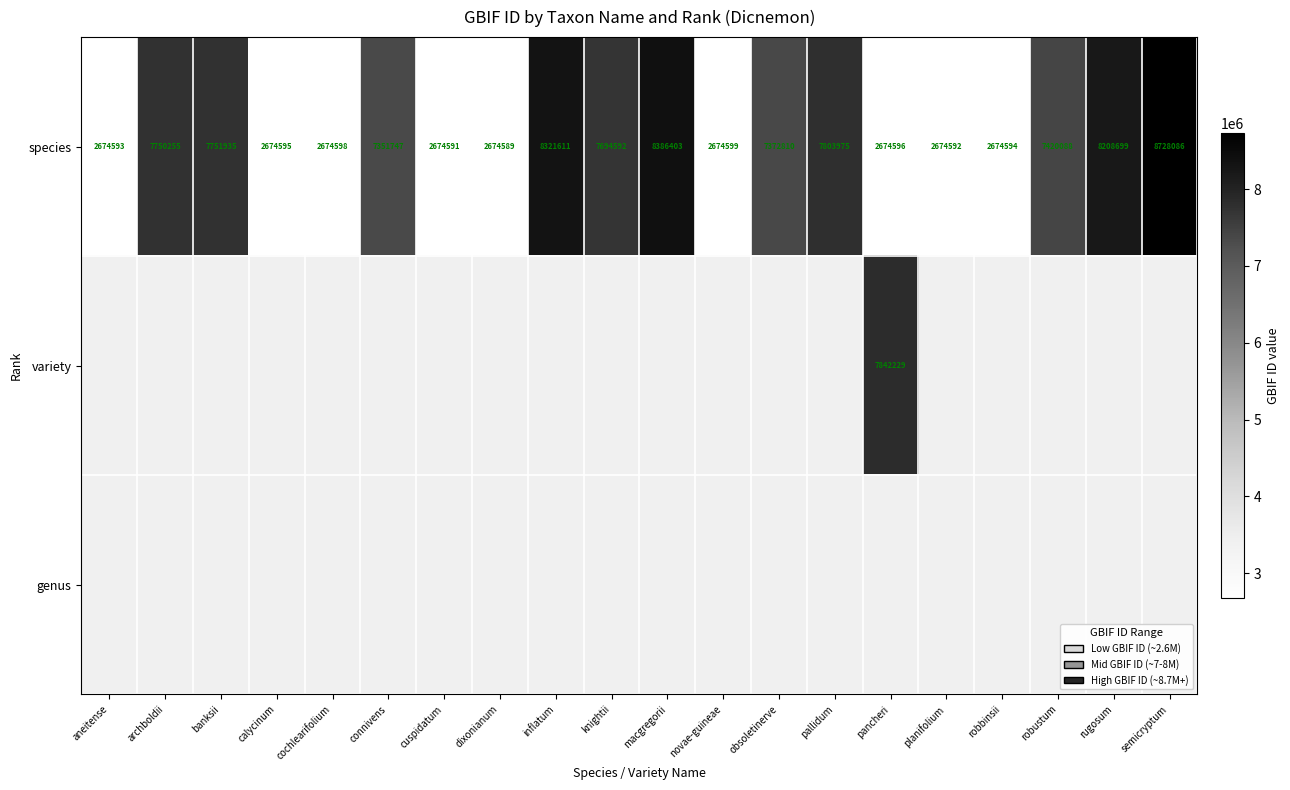

Rank the categories by species value from lowest to highest.

dixonianum, cuspidatum, planifolium, aneitense, robbinsii, calycinum, pancheri, cochlearifolium, novae-guineae, connivens, obsoletinerve, robustum, knightii, archboldii, banksii, pallidum, rugosum, inflatum, macgregorii, semicryptum